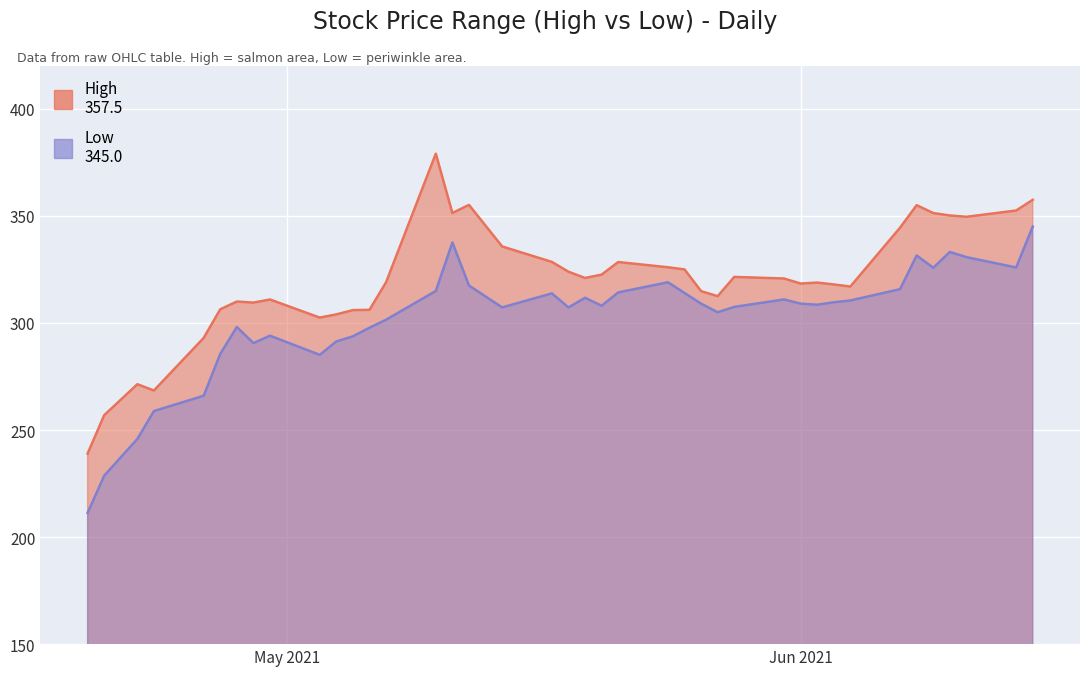

What is the maximum value shown in the chart?

379.0